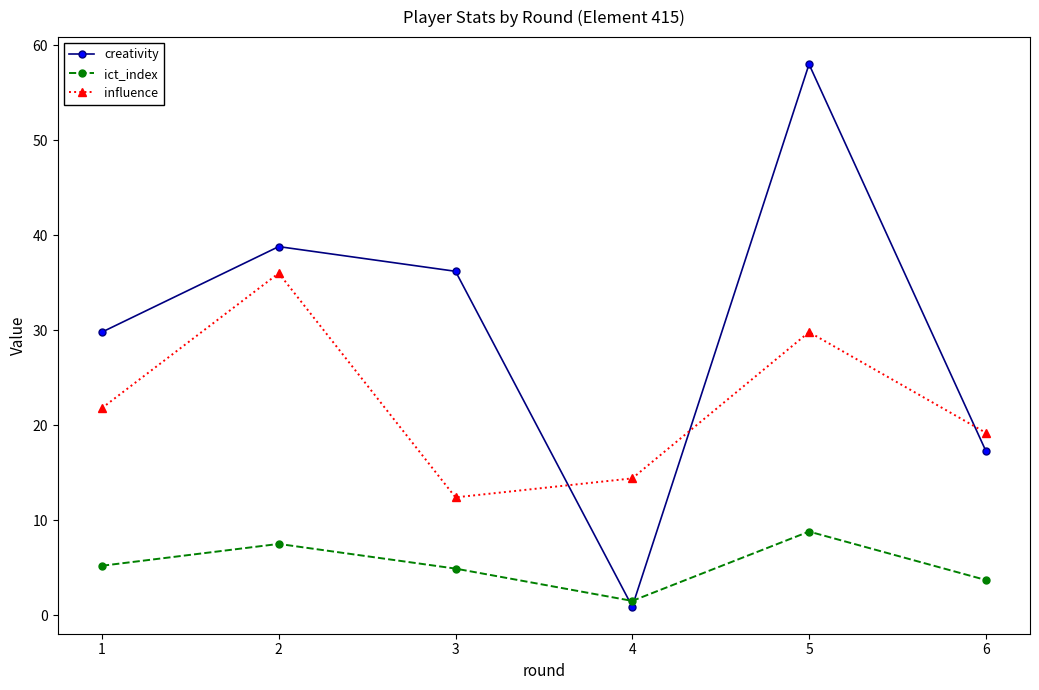

Reading left to right, what are all the values shown in this chart?

creativity: 1=29.8	2=38.8	3=36.2	4=0.9	5=58.0	6=17.3
ict_index: 1=5.2	2=7.5	3=4.9	4=1.5	5=8.8	6=3.7
influence: 1=21.8	2=36.0	3=12.4	4=14.4	5=29.8	6=19.2